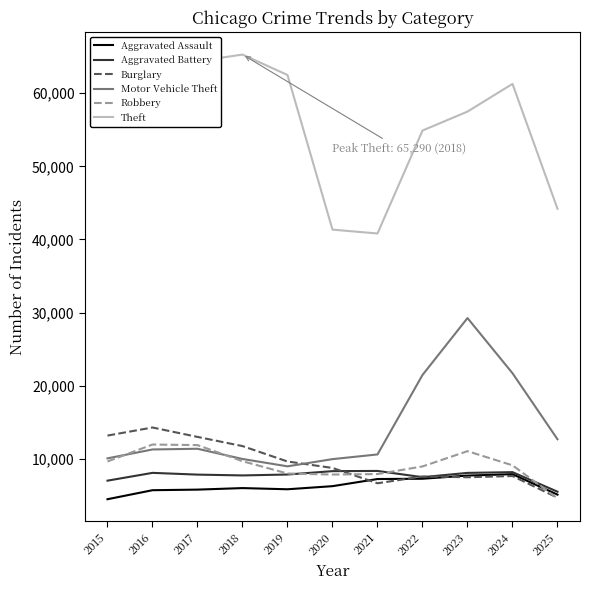

In Motor Vehicle Theft, how many points are lower than both neighbors (excluding endpoints)?

1